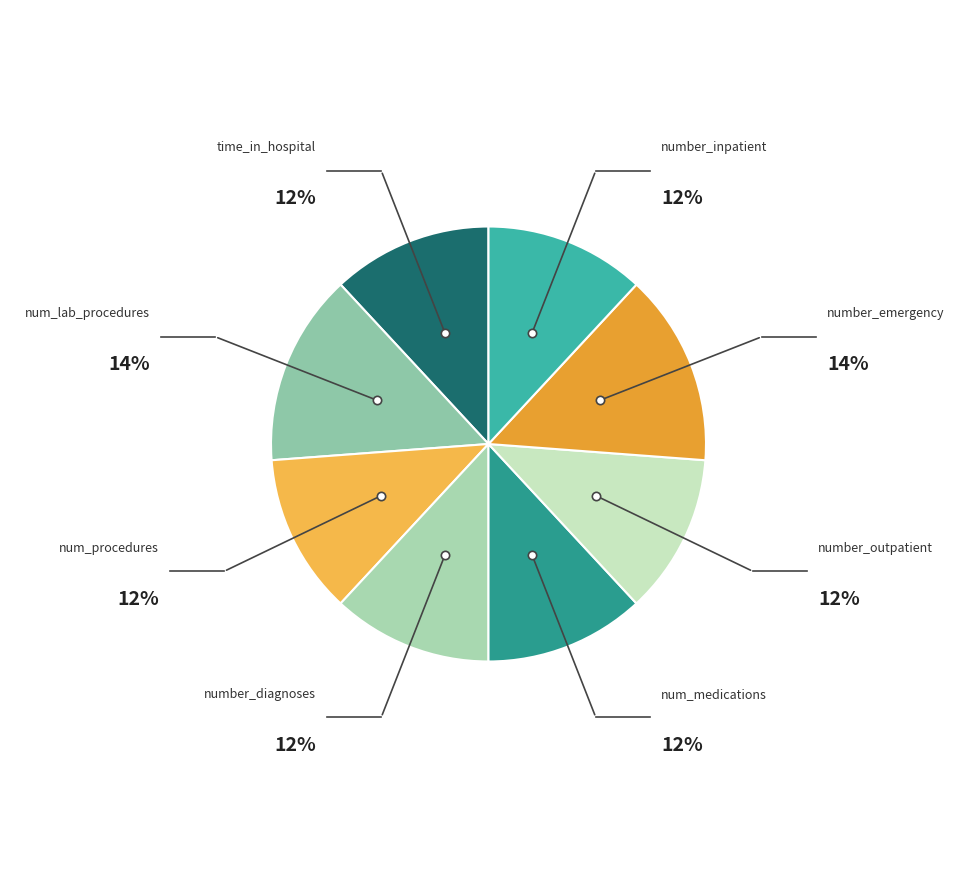

Which slice is the largest?

num_lab_procedures